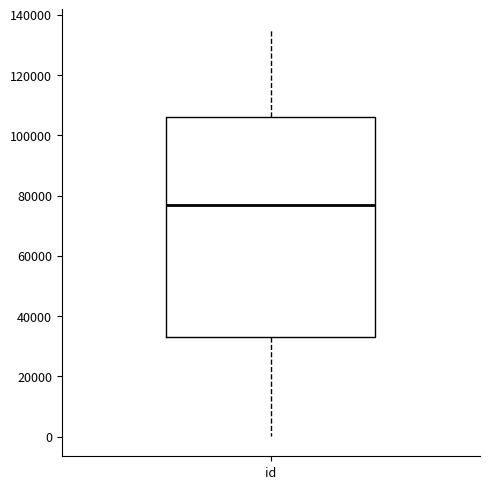

Transcribe this box plot: give where the median line is, the range the box spans, and where the two whiskers end, as read against the y-axis. The values are not printed on the chart, so give them approximately, as read against the axis.

median 78000, box 34000 to 106000, whiskers 0 to 136000